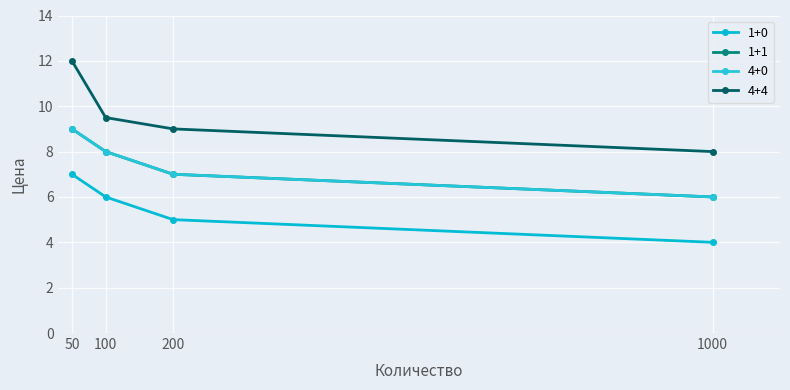

Does the chart have visible grid lines?

Yes